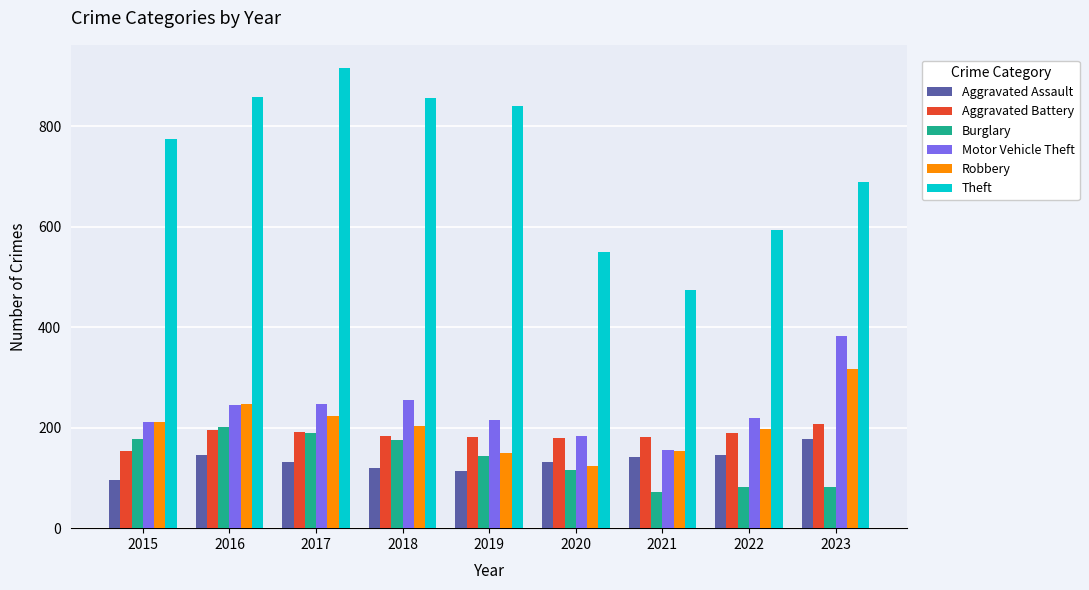

What is the difference between the highest and lowest values at 2021?

403